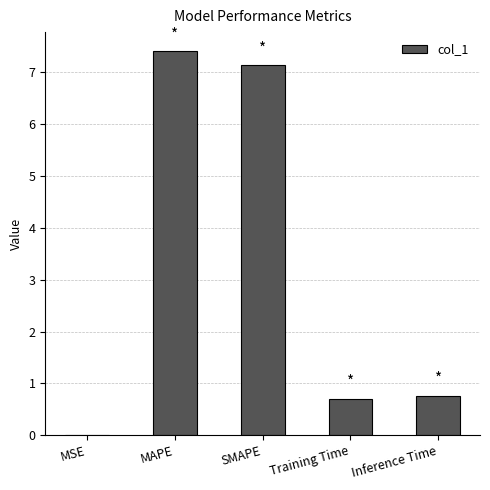

Is it true that the value at MSE is 0.0?

True